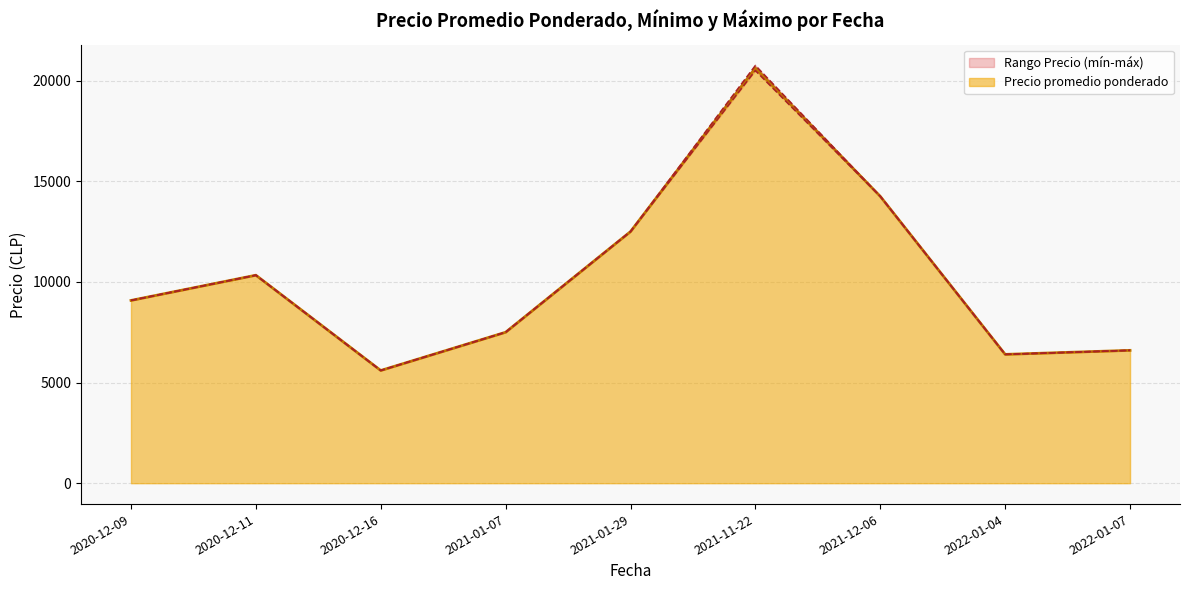

True or false: Precio mínimo and Precio promedio ponderado intersect in this chart.

False